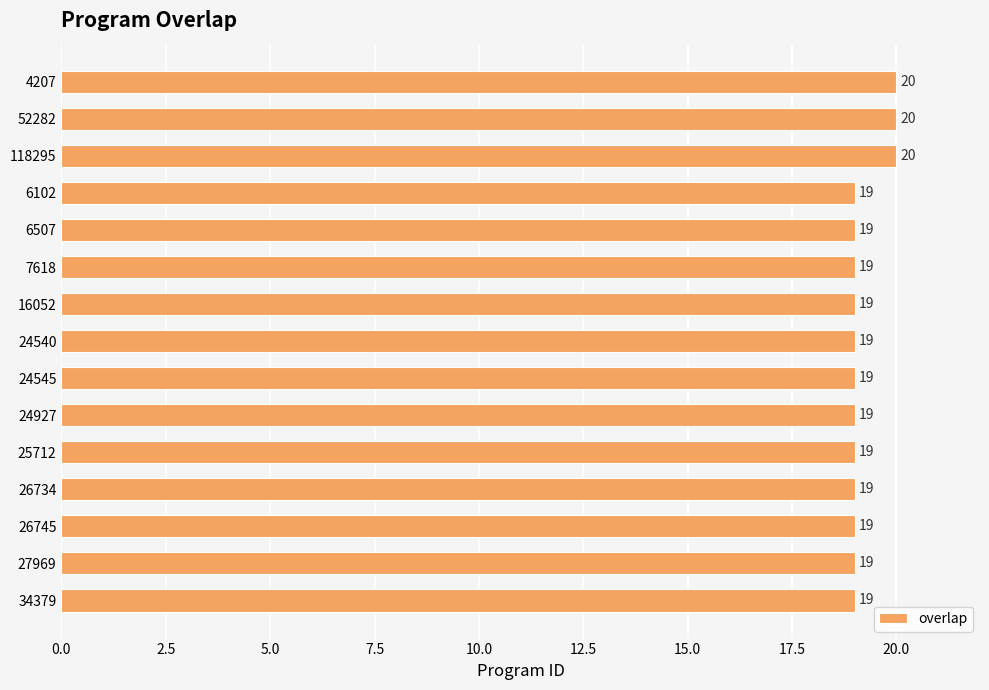

What value does the data have at 4207?

20